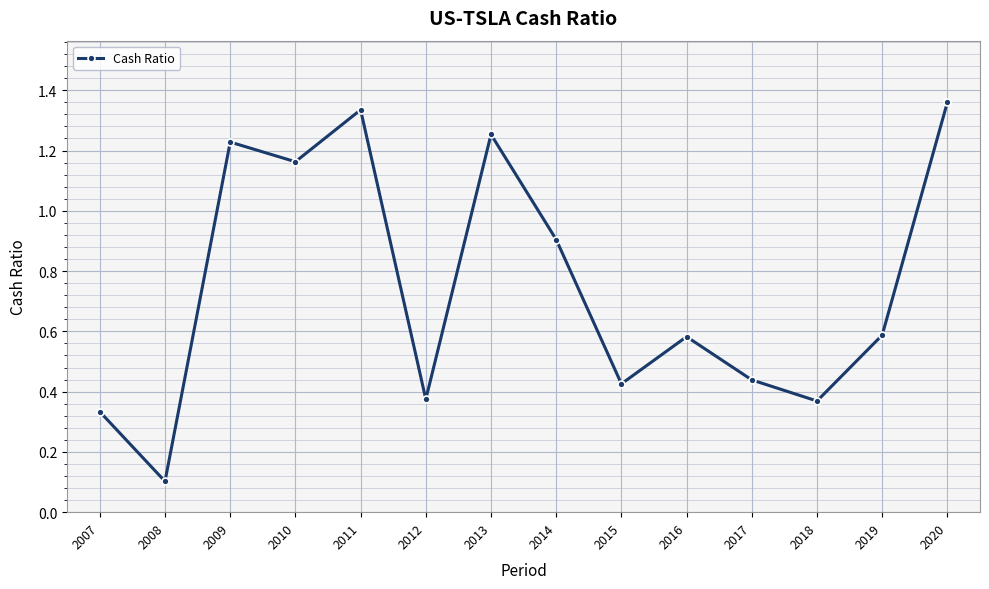

The value at 2008 is 0.1. True or false?

True